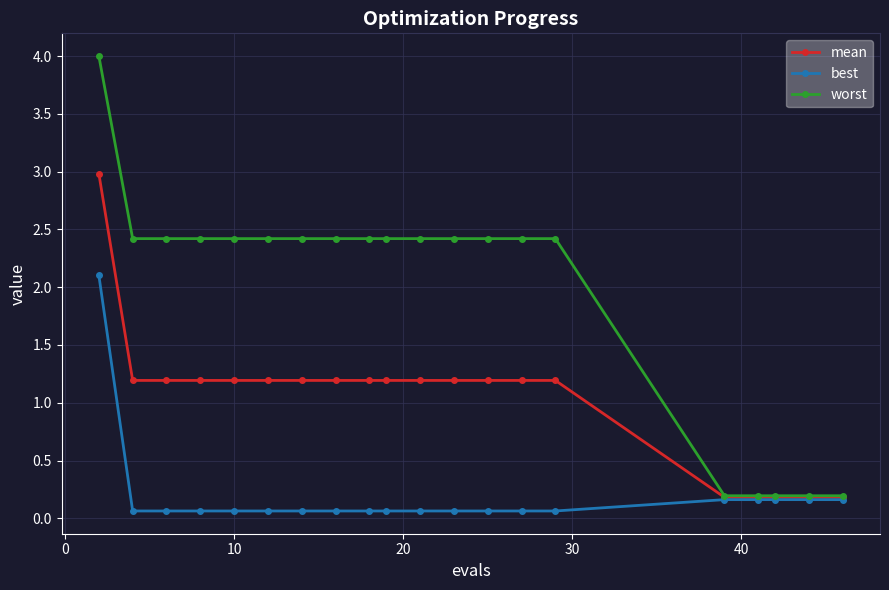

What is the highest value of the worst series?

4.0